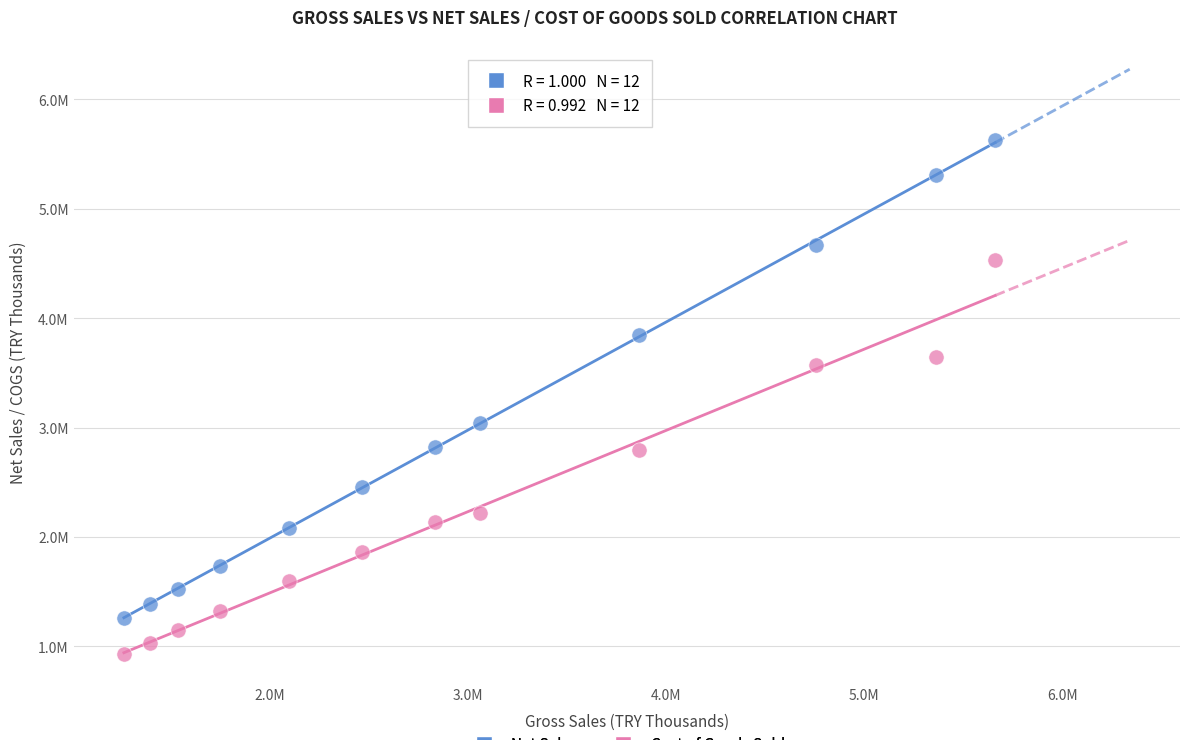

What are all the series names shown in the legend?

Net Sales, Cost of Goods Sold